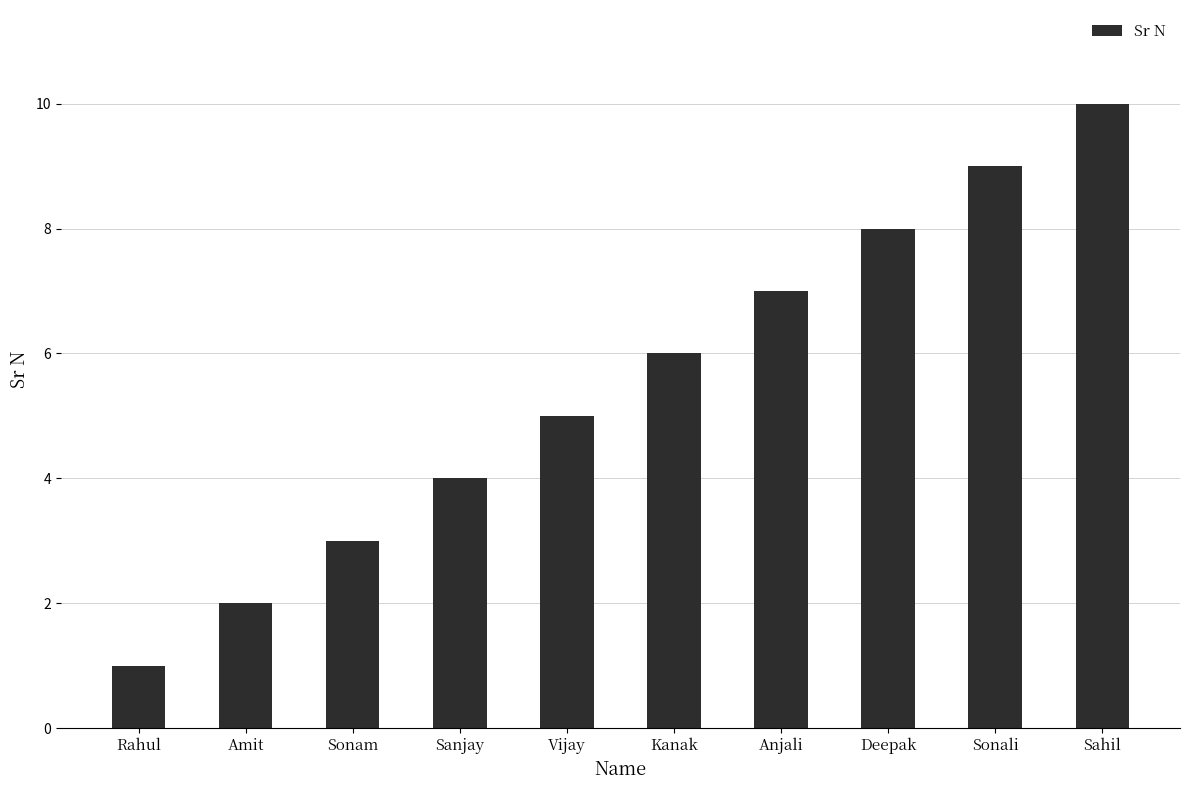

What value does the data have at Sahil?

10